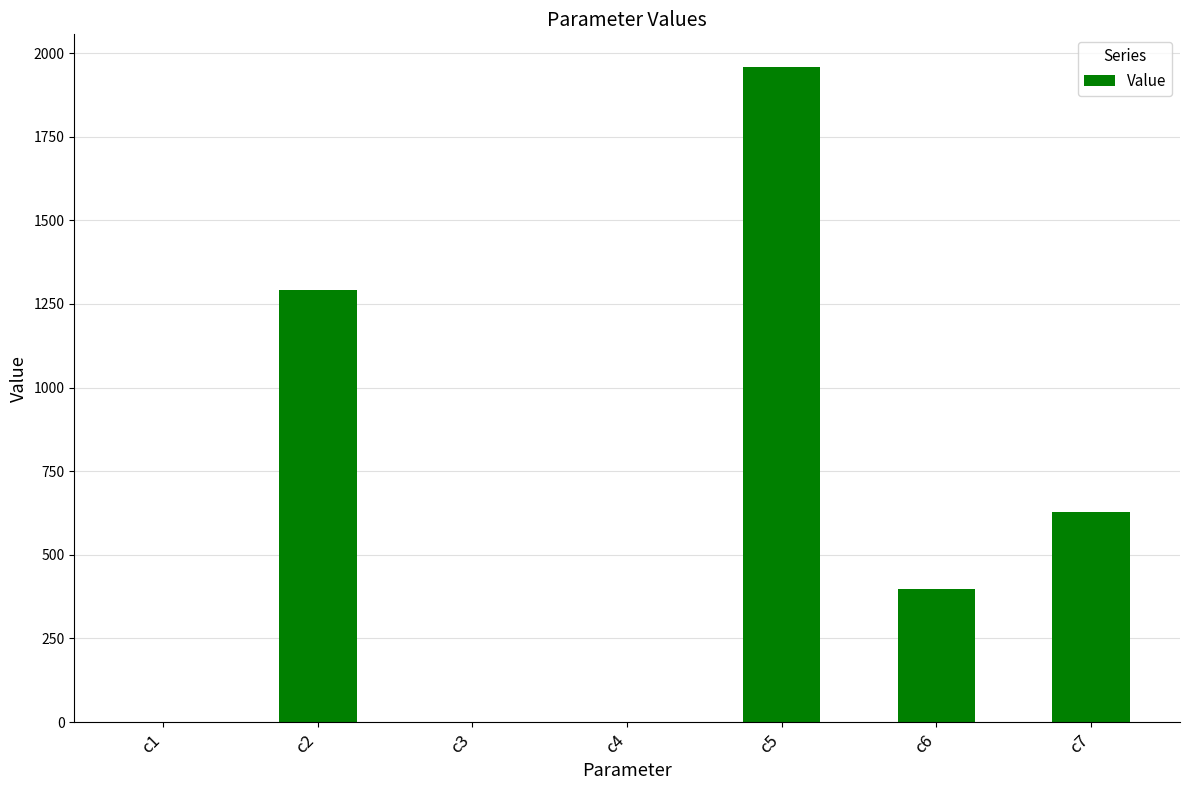

What is the maximum value shown in the chart?

1958.0